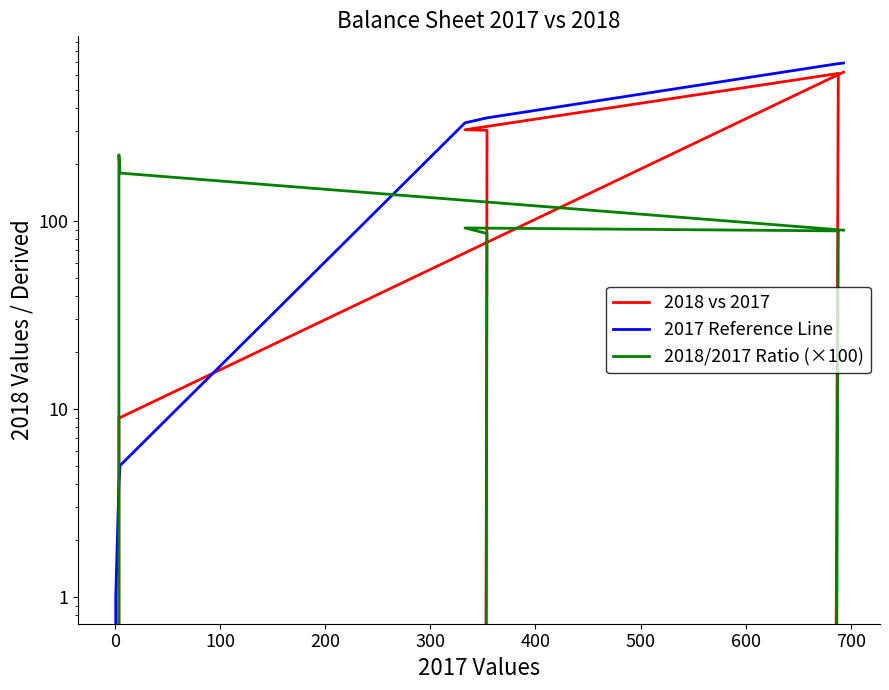

What is the sum of the 2017 Reference Line values at 300 and 0?

334.0